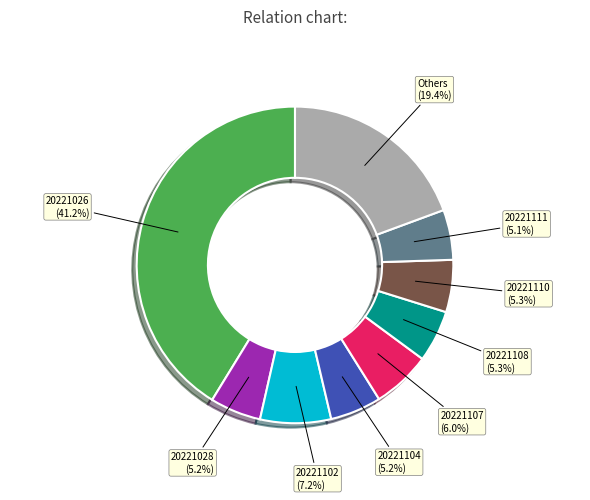

Is Others (19.4%) the majority of the pie?

No